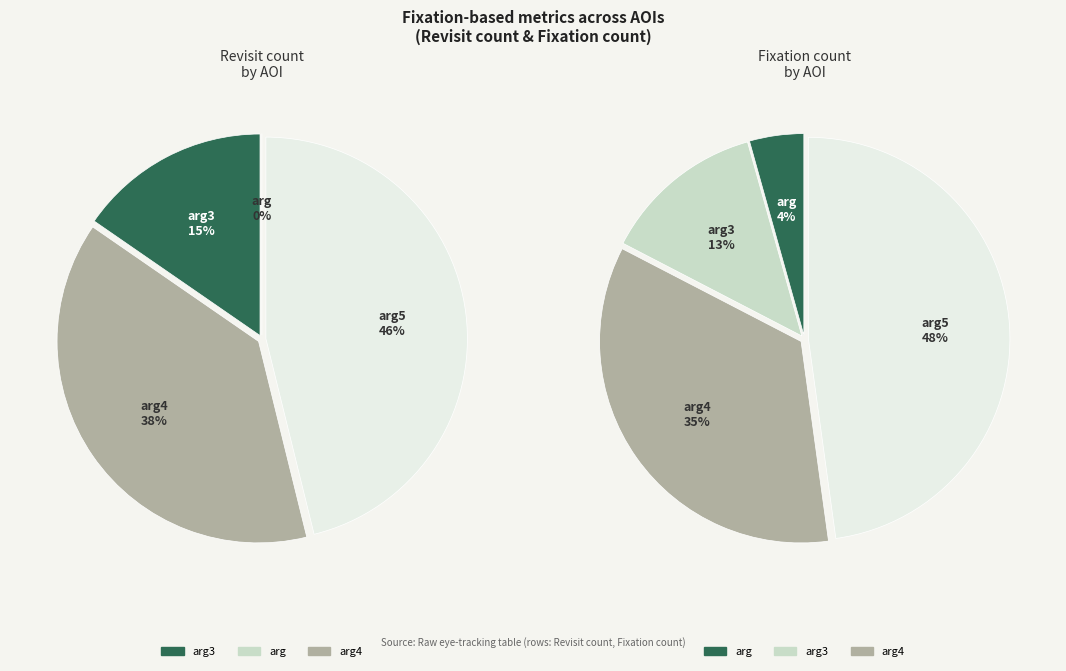

At arg3, list the series in order from smallest to largest.

Revisit count, Fixation count